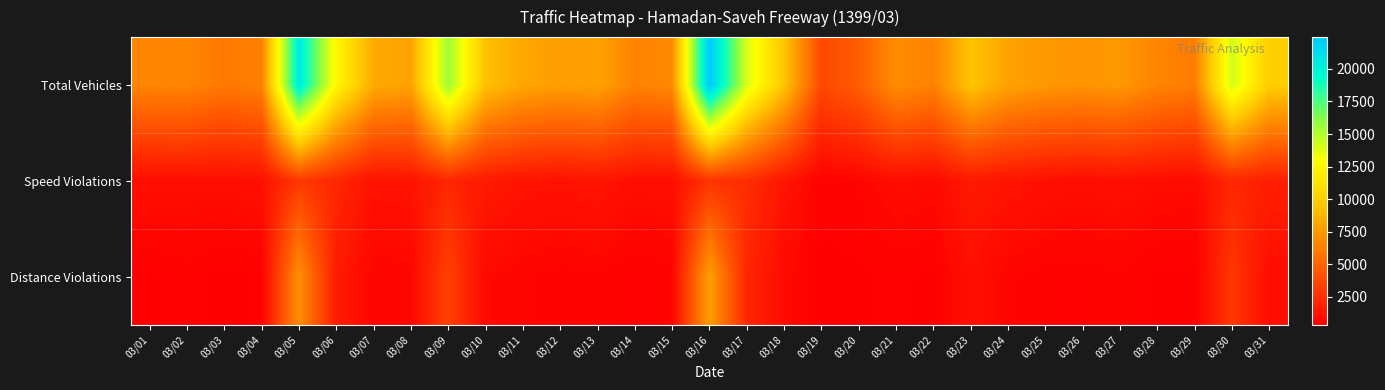

How many distinct data groups are displayed?

3